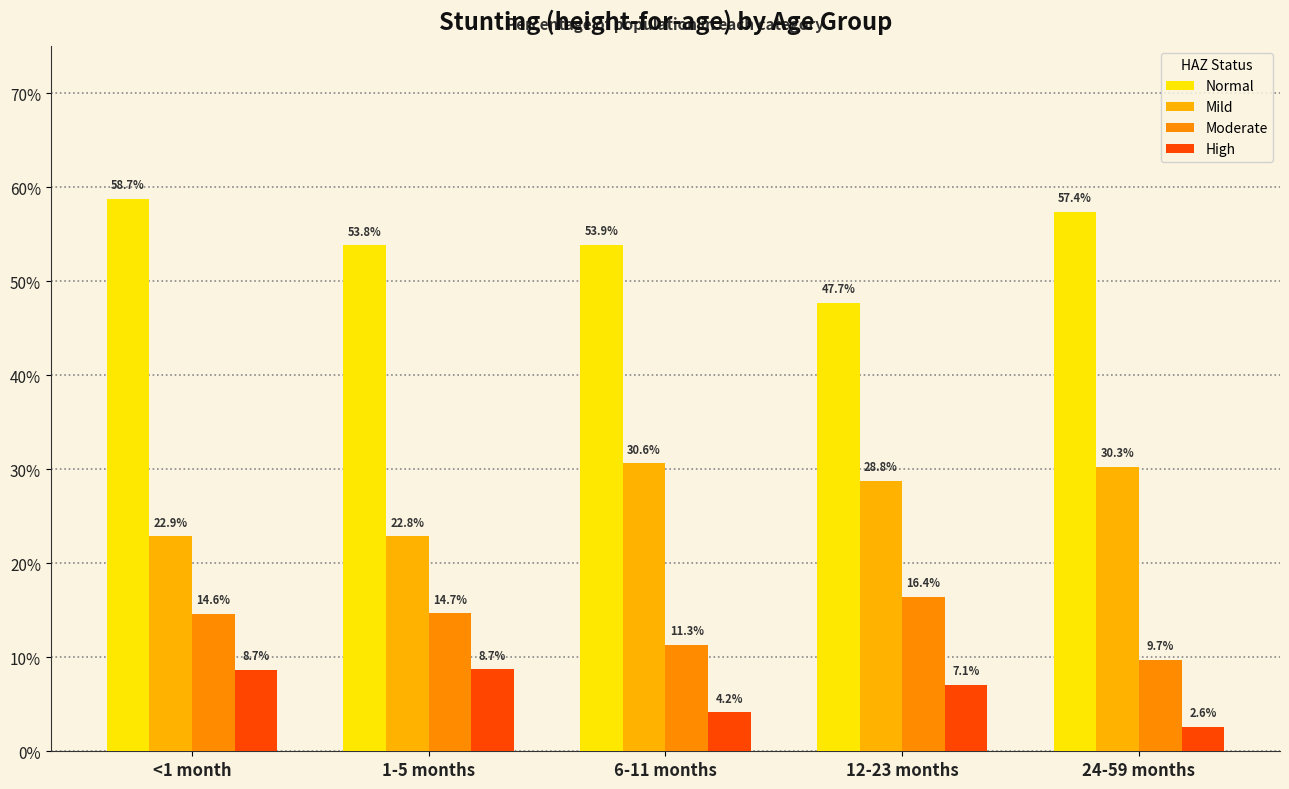

Which series has the largest total across all categories?

Normal